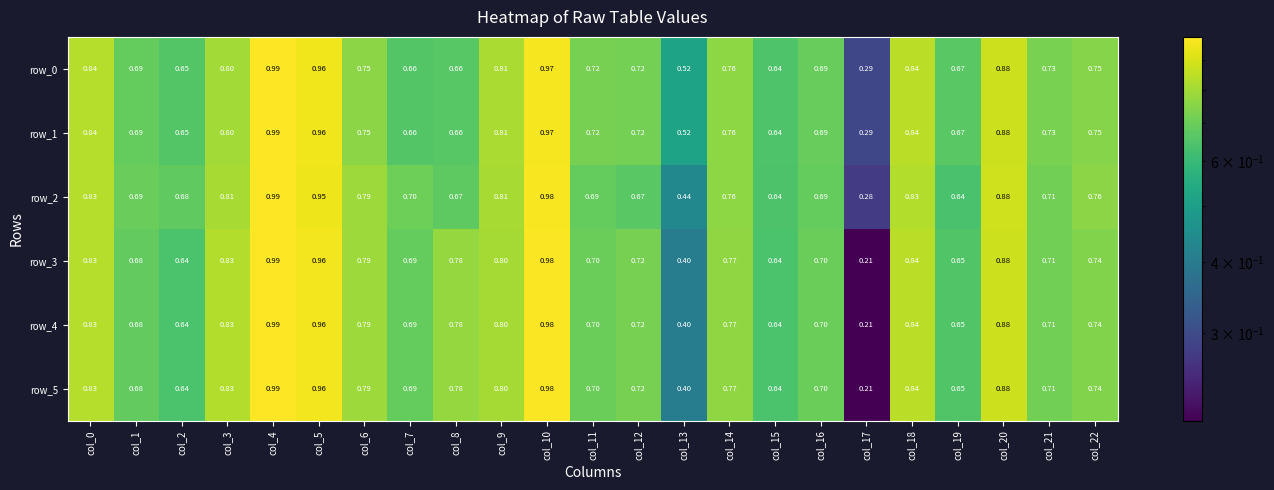

At which label is row_4 closest to 0?

col_17